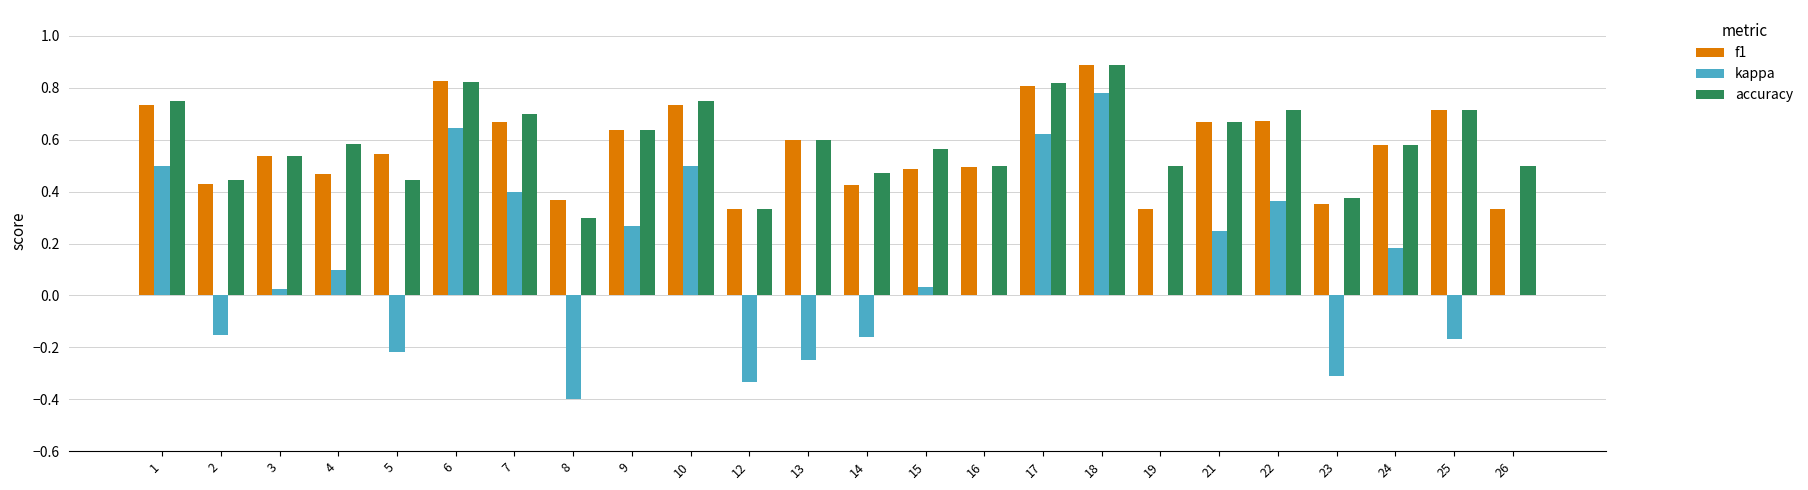

Which series has the largest total across all categories?

accuracy